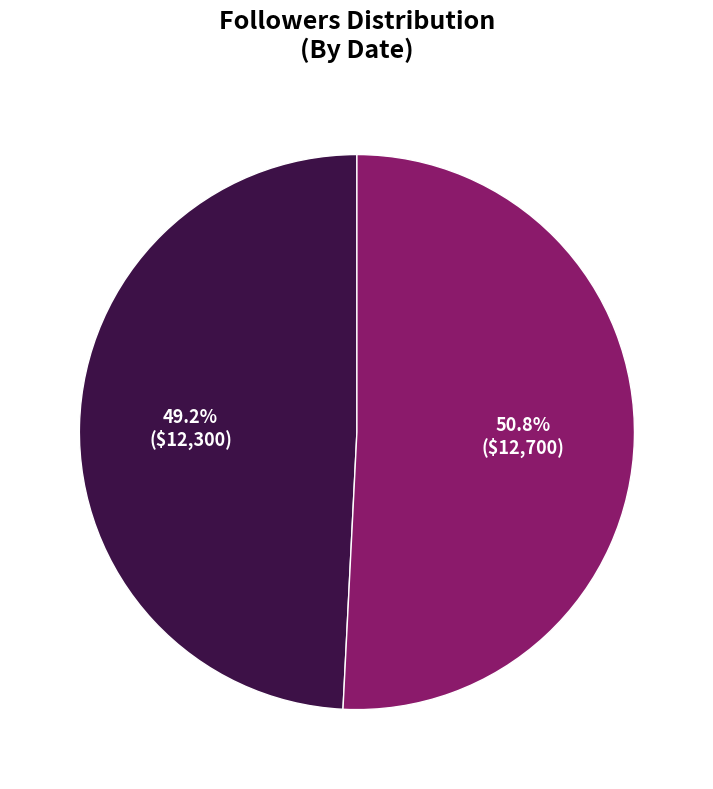

Count the number of slices in the pie.

2